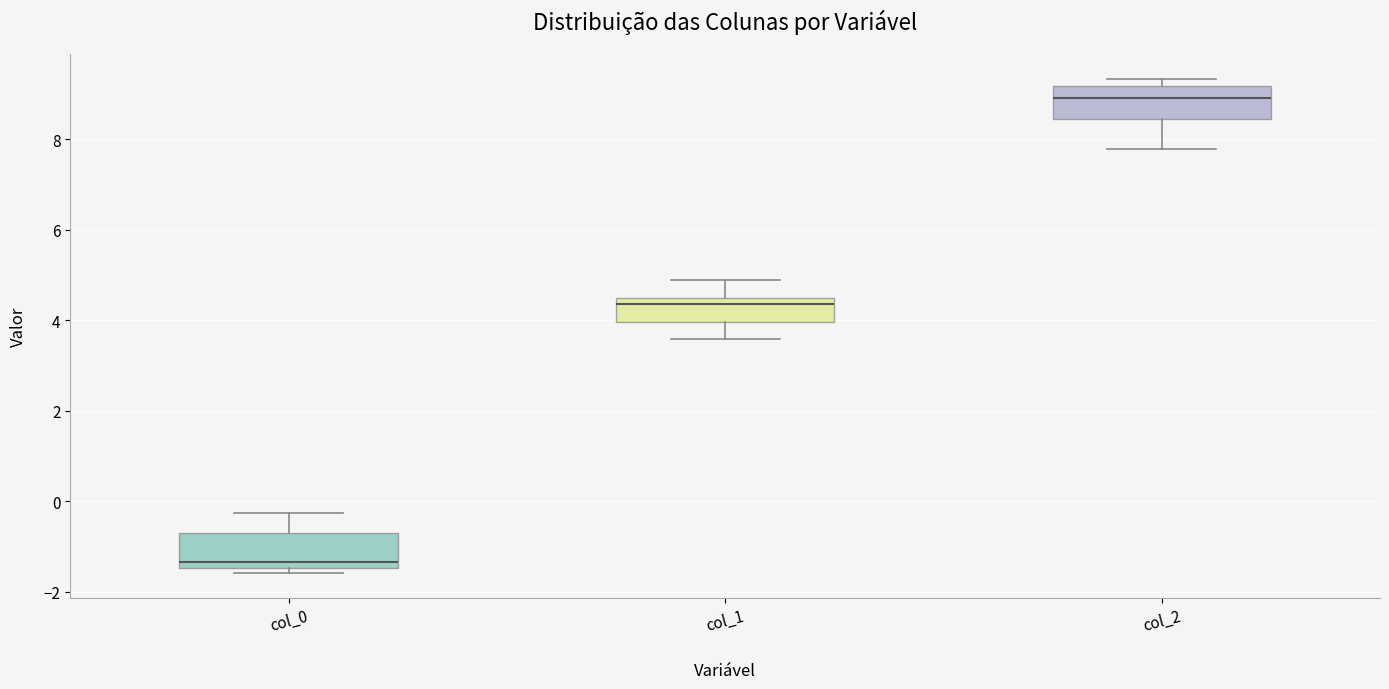

Reading left to right, read every box against the y-axis: the position of its median line, the range the box covers, and the ends of its whiskers. The values are not printed on the chart, so give them approximately, as read against the axis.

col_0: median -1.4 (just above the box's lower edge), box -1.4 to -0.8, whiskers -1.6 to -0.2
col_1: median 4.4 (just below the box's upper edge), box 4.0 to 4.4, whiskers 3.6 to 4.8
col_2: median 9.0, box 8.4 to 9.2, whiskers 7.8 to 9.4